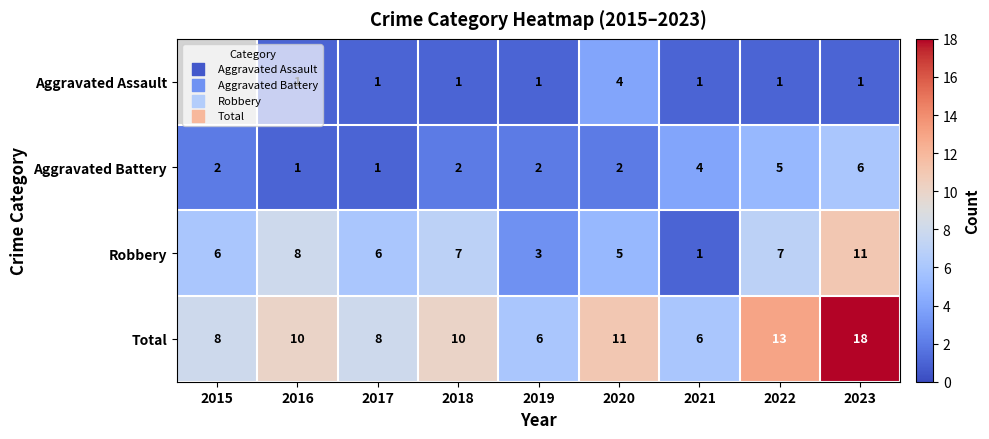

Is it true that Total equals 10 at 2018?

True